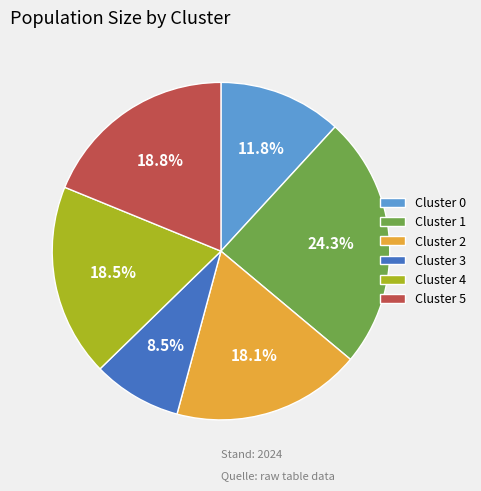

Is Cluster 5 the majority of the pie?

No